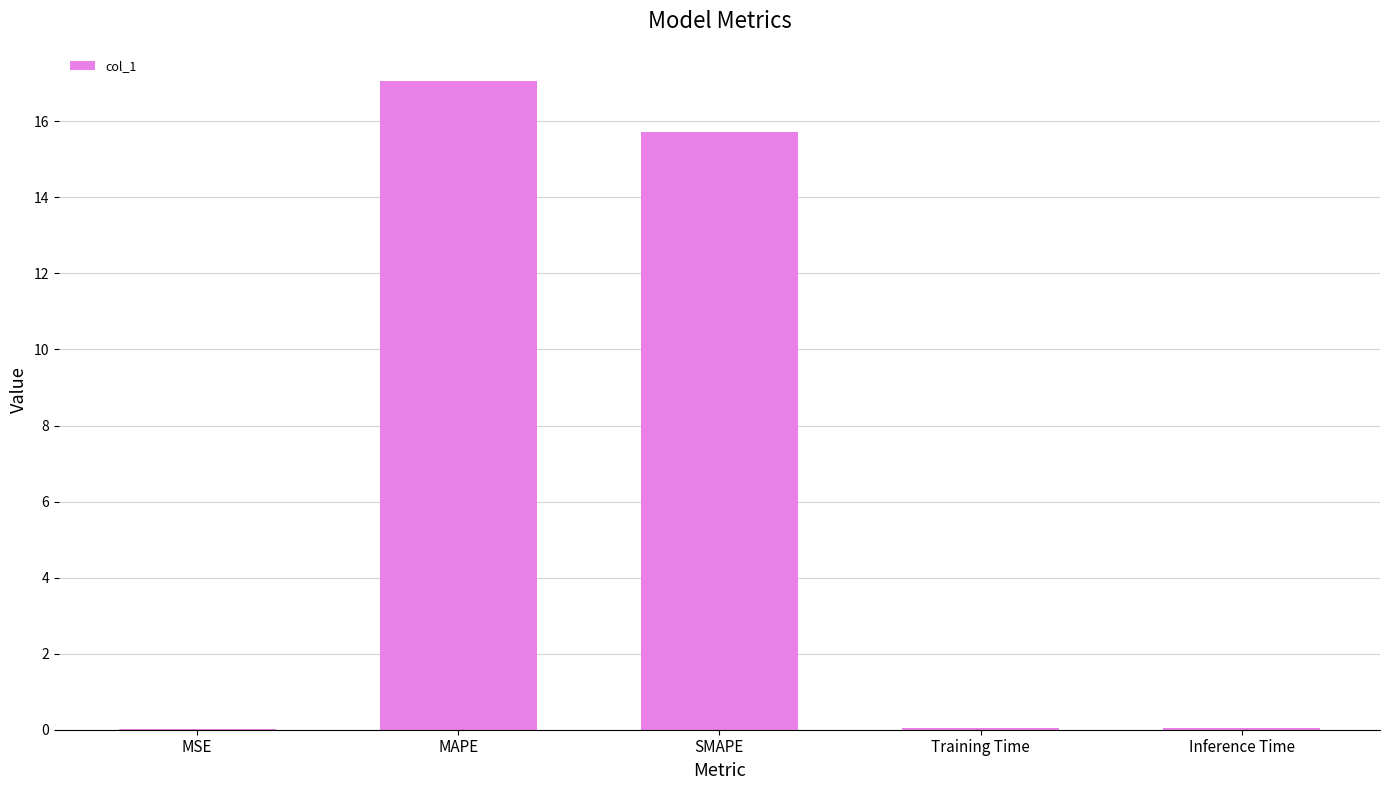

What is the sum of all values?

32.9